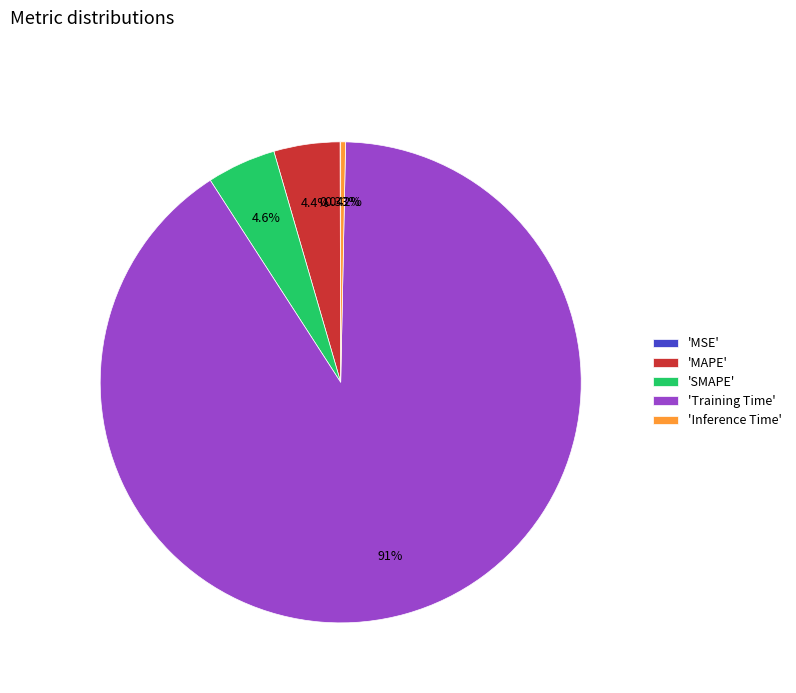

Does any single category account for the majority?

Yes